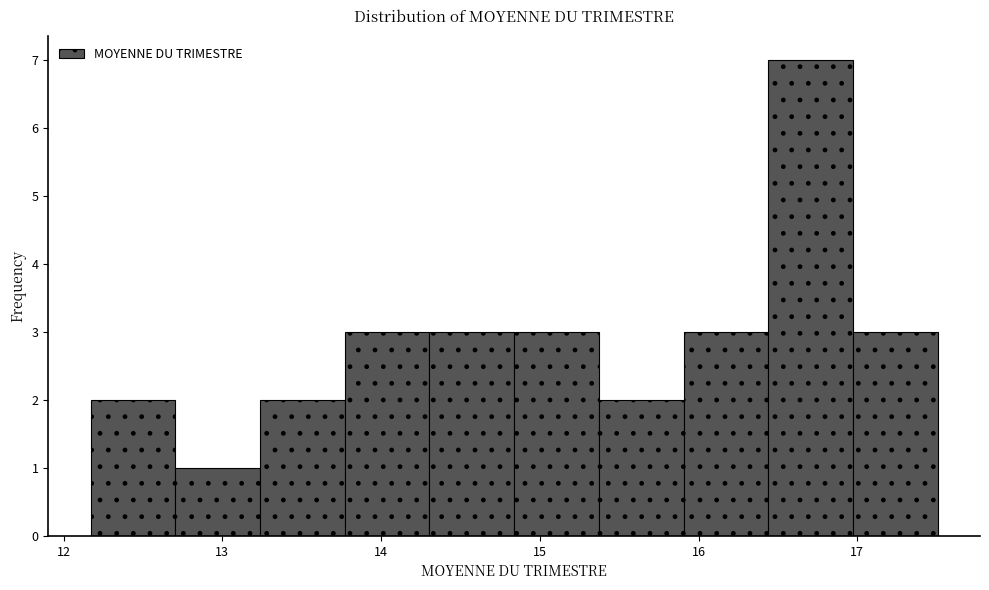

Reading left to right, transcribe this chart: for each bar, give the range it covers on the x-axis and its height. Neither the bar edges nor the heights are printed on the chart, so give them approximately, as read against the axes.

12.2 to 12.7: 2
12.7 to 13.2: 1
13.2 to 13.8: 2
13.8 to 14.3: 3
14.3 to 14.8: 3
14.8 to 15.4: 3
15.4 to 15.9: 2
15.9 to 16.4: 3
16.4 to 17.0: 7
17.0 to 17.5: 3